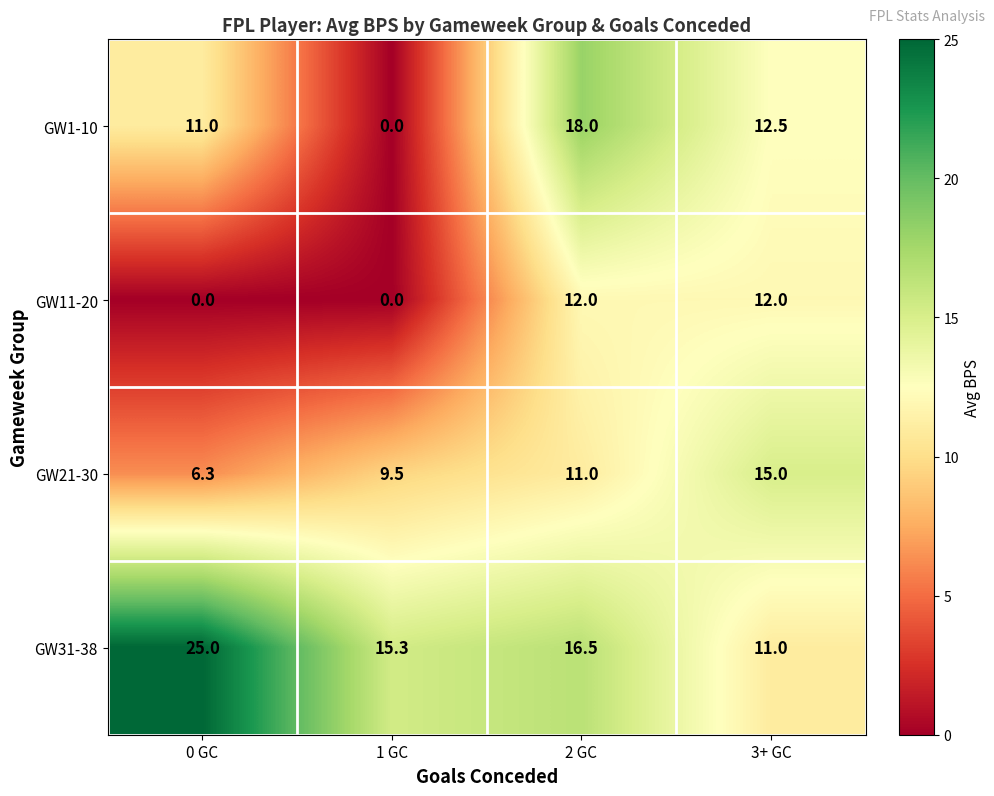

The value of GW11-20 at 2 GC is 12.0. True or false?

True